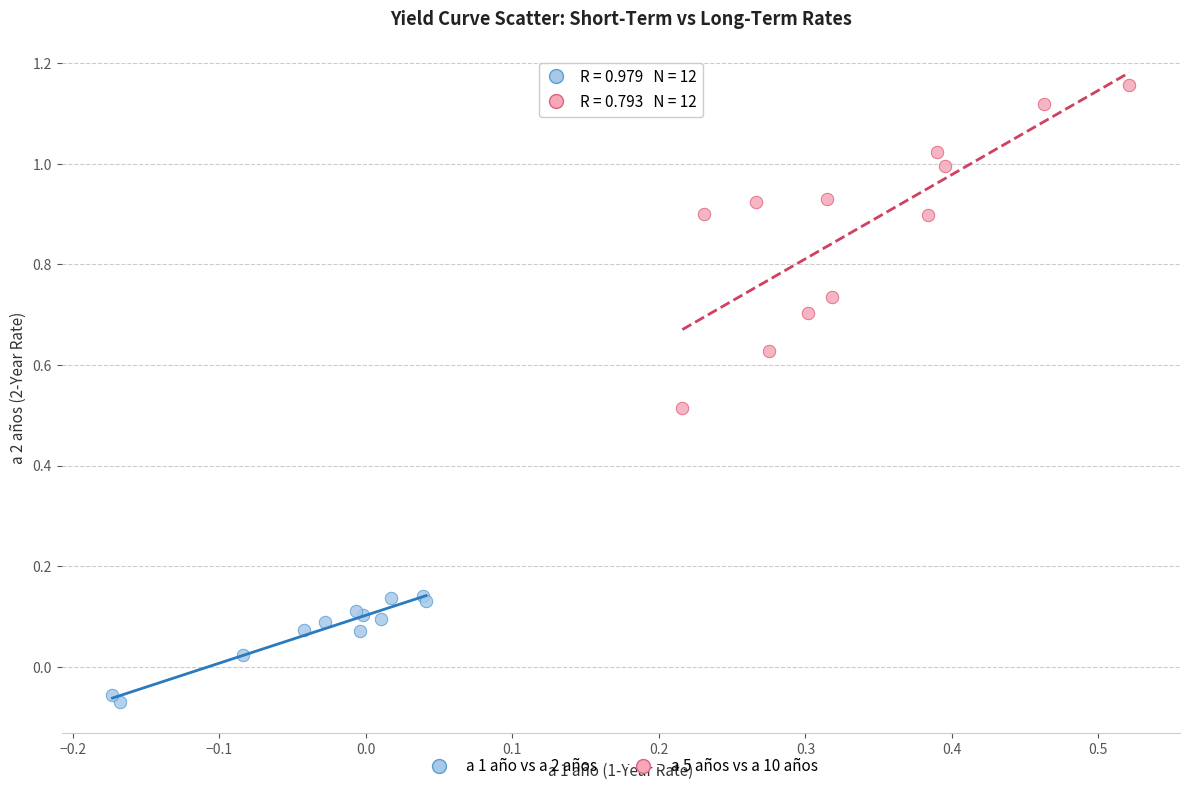

Which series has the largest Y range (max minus min)?

a 5 años vs a 10 años